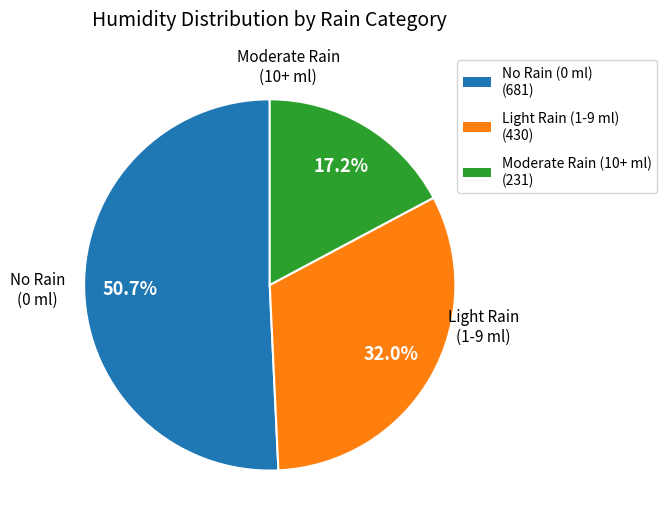

Between Light Rain (1-9 ml) (430) and Moderate Rain (10+ ml) (231), which is larger?

Light Rain (1-9 ml) (430)